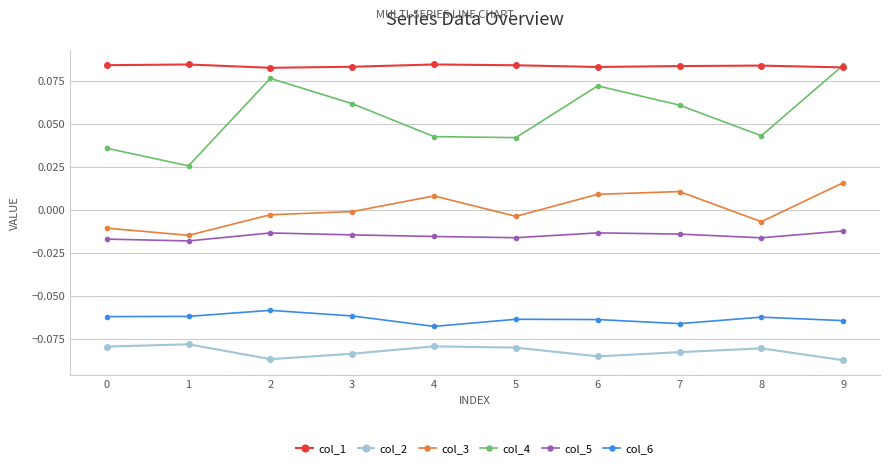

Which series has the largest total across all categories?

col_1